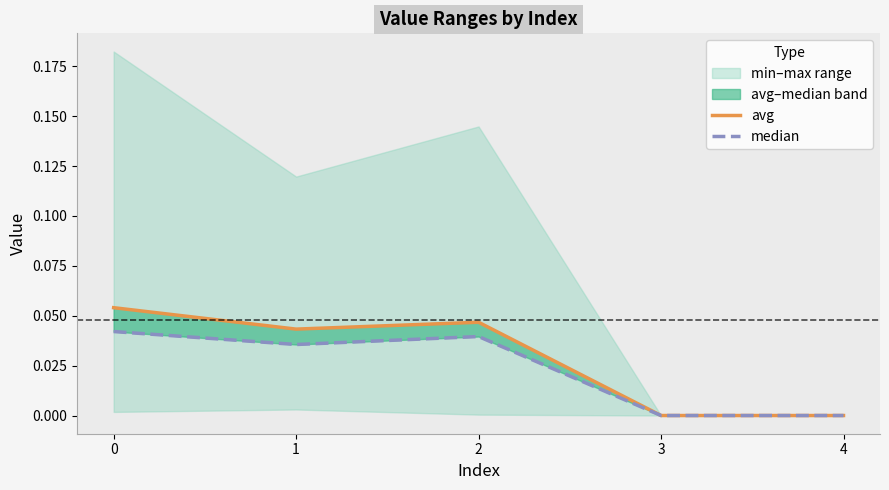

What is the sum of all avg values?

0.1